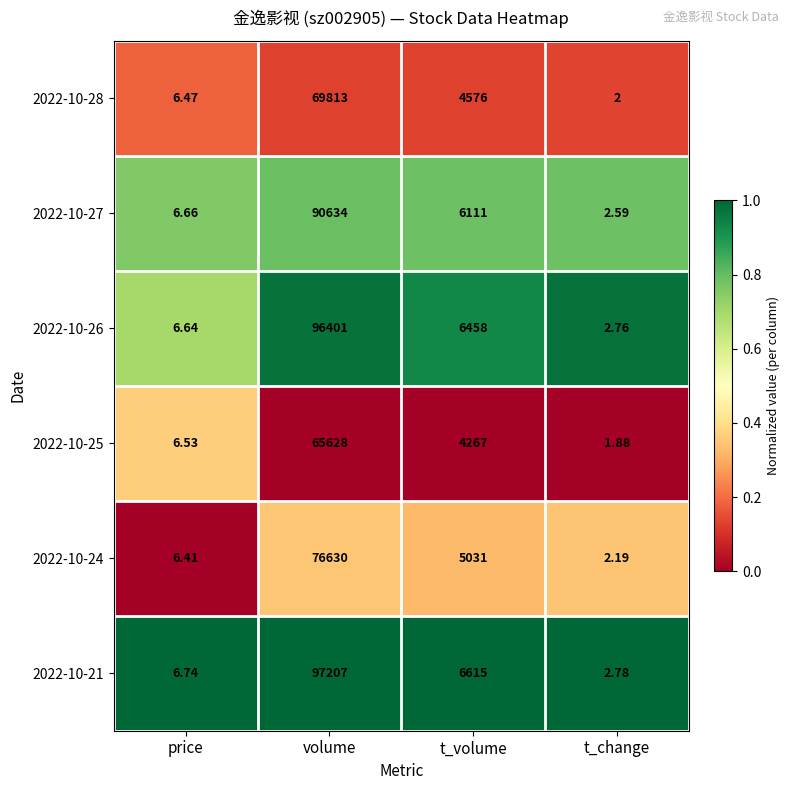

What is the difference between the highest and lowest values at t_volume?

2348.0